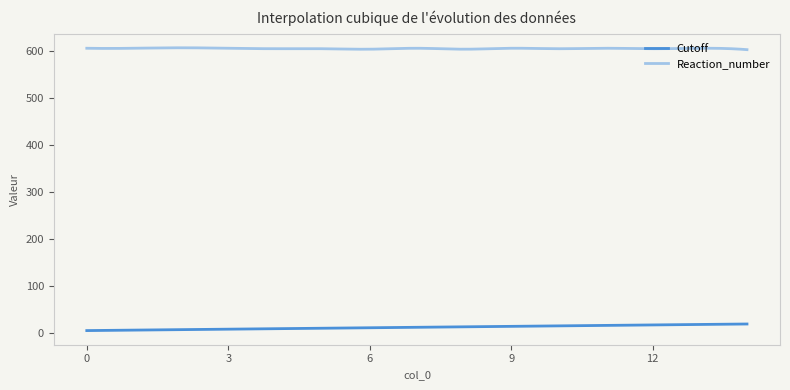

Which series has the largest total across all categories?

Reaction_number